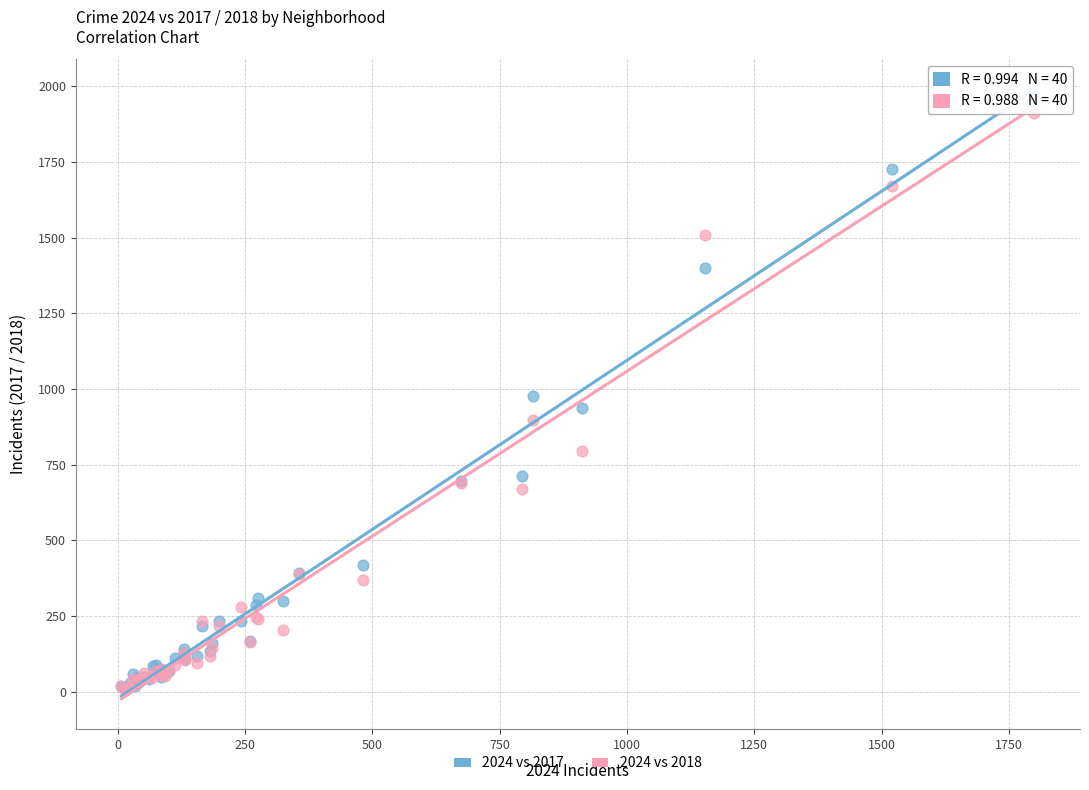

Which series reaches the maximum Y coordinate?

2024 vs 2017